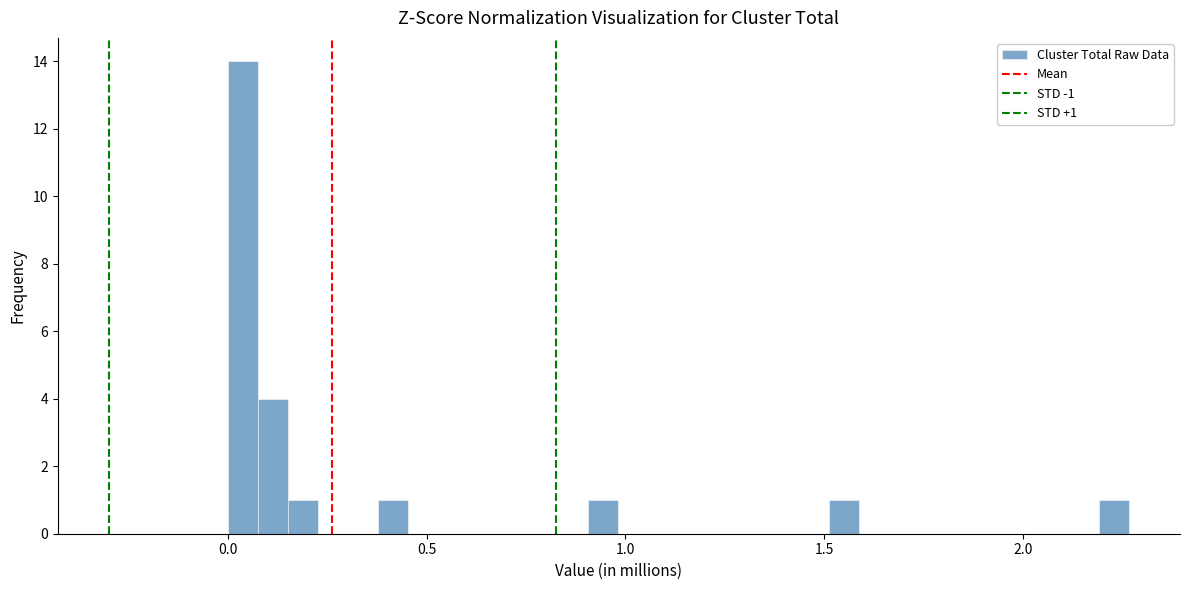

Read against the x-axis, roughly where is the centre of the tallest bar?

0.05